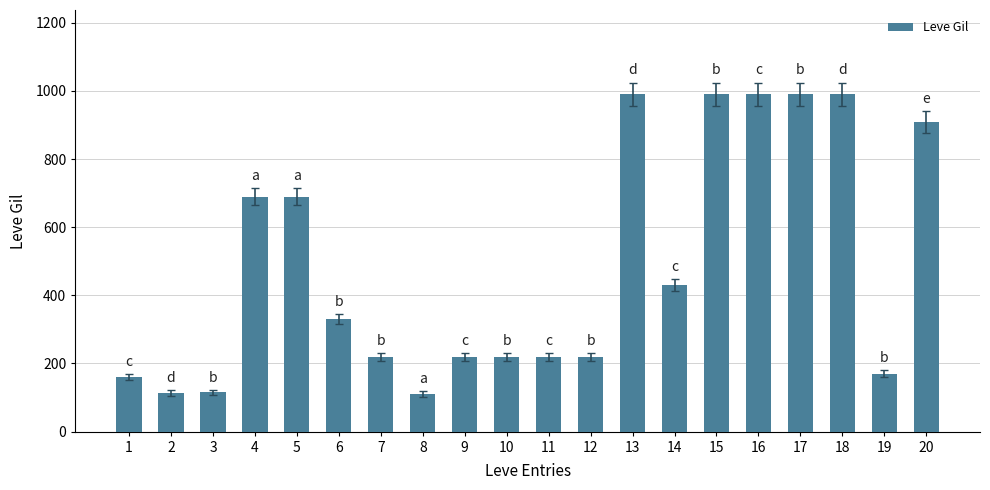

Approximately how many times larger is the value at 4 compared to 3?

6.0